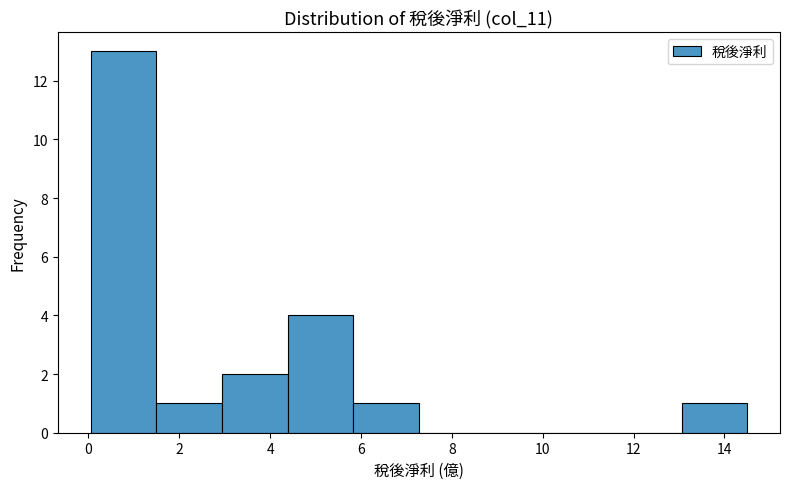

Which range on the x-axis has the tallest bar?

0.0 to 1.4